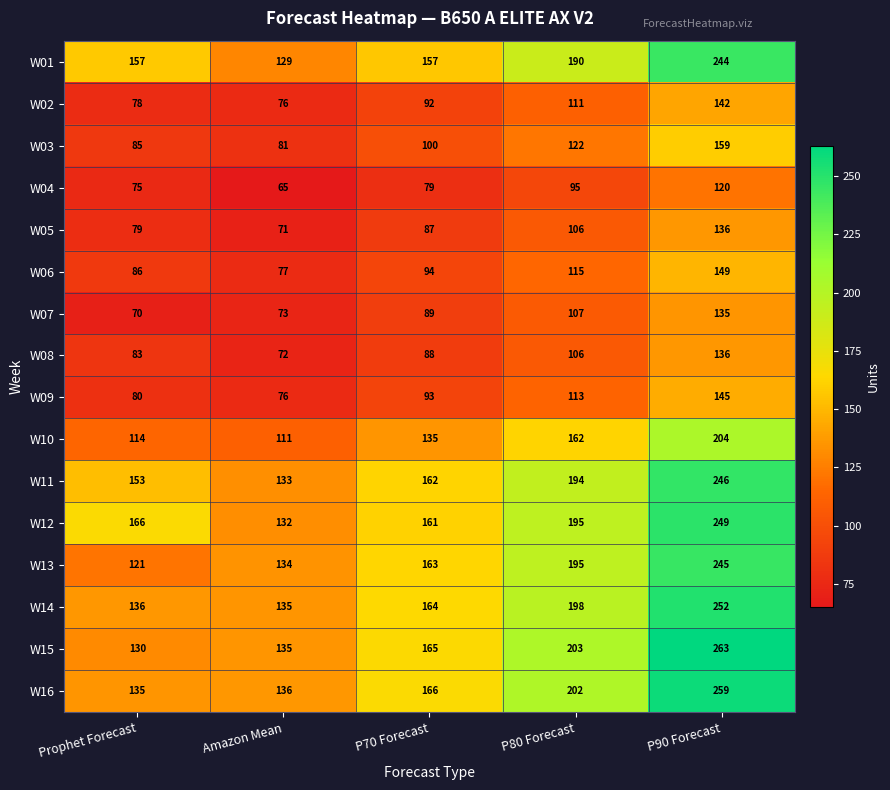

What is the sum of all W12 values?

903